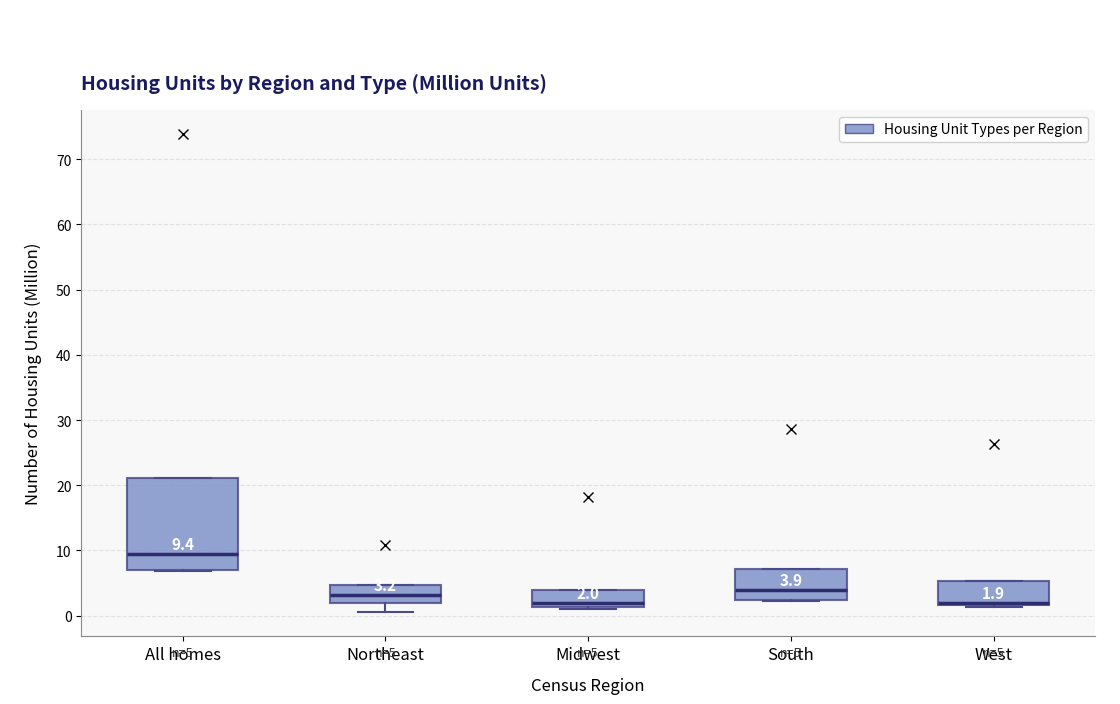

Which box is the tallest, from its lower edge to its upper edge?

All homes